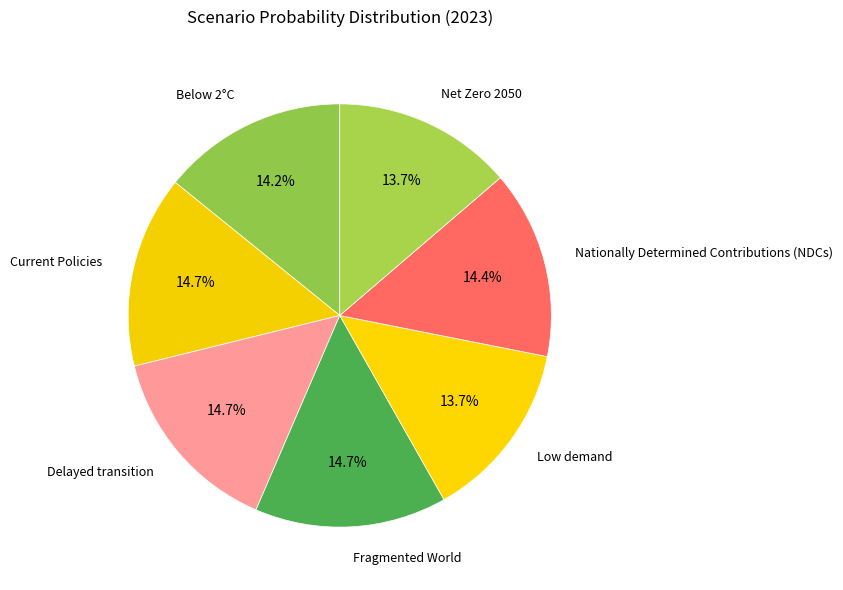

Is there any slice that represents more than half of the pie?

No